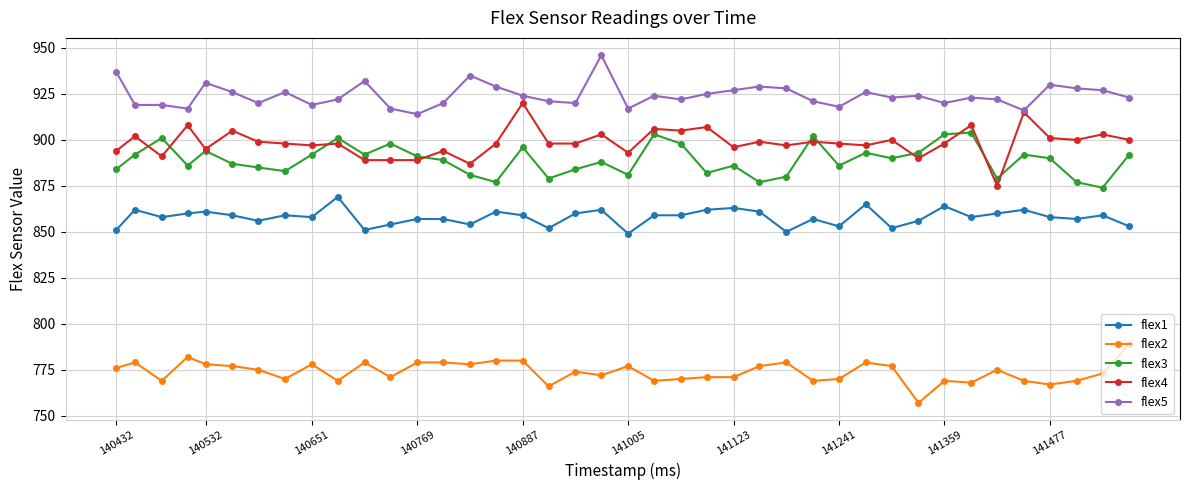

True or false: flex5 and flex1 cross at least once.

False